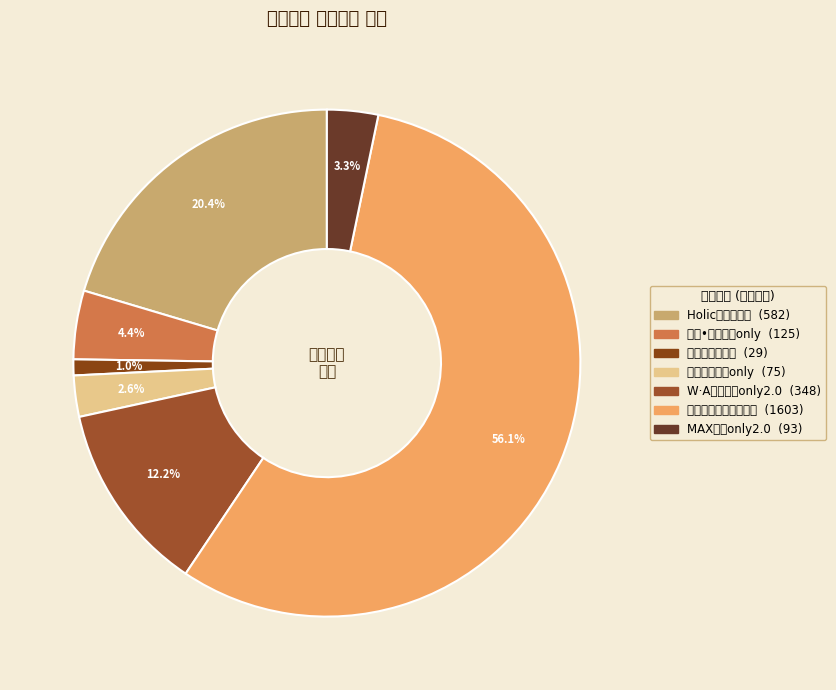

Count the number of slices in the pie.

7